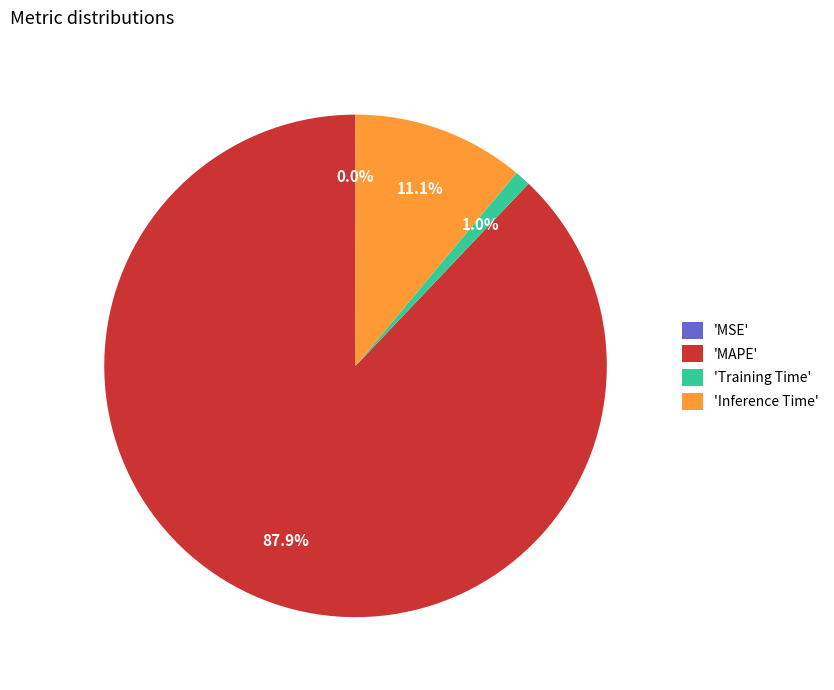

What is the total percentage of 'Inference Time' and 'MAPE'?

99.0%